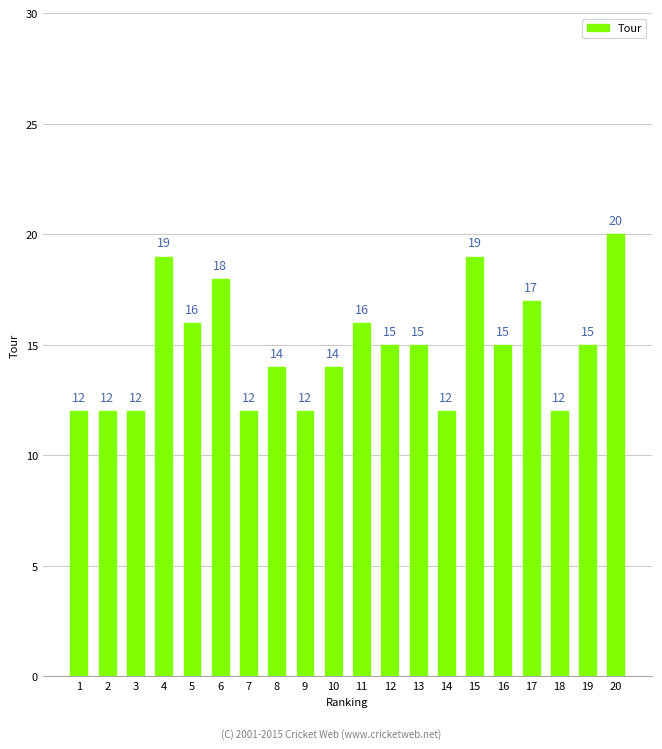

How many bars are there in total?

20